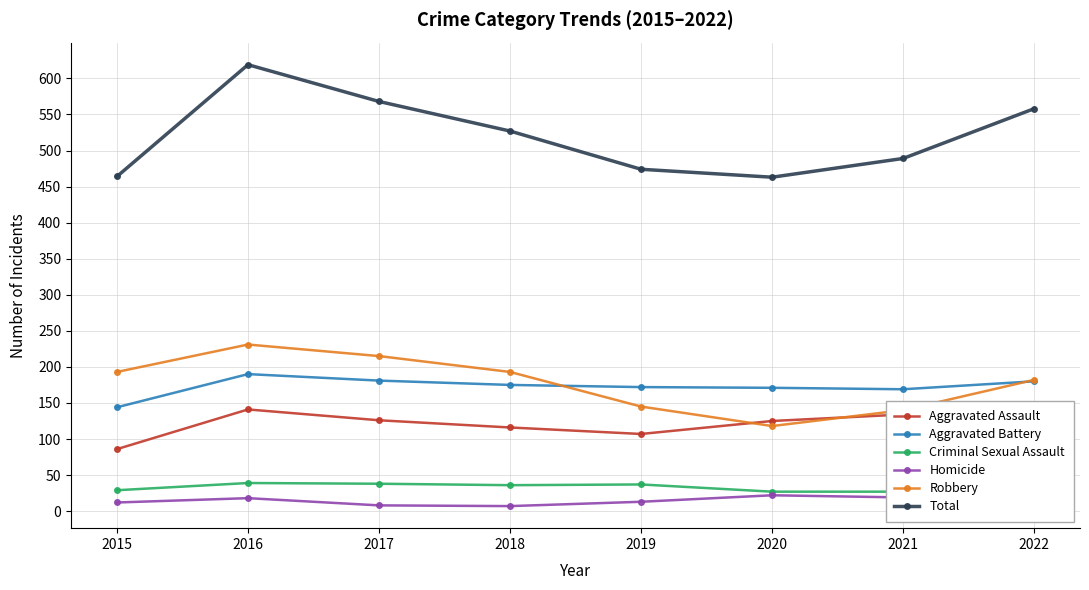

Read the Aggravated Battery value at 2022, to the nearest 10.

180